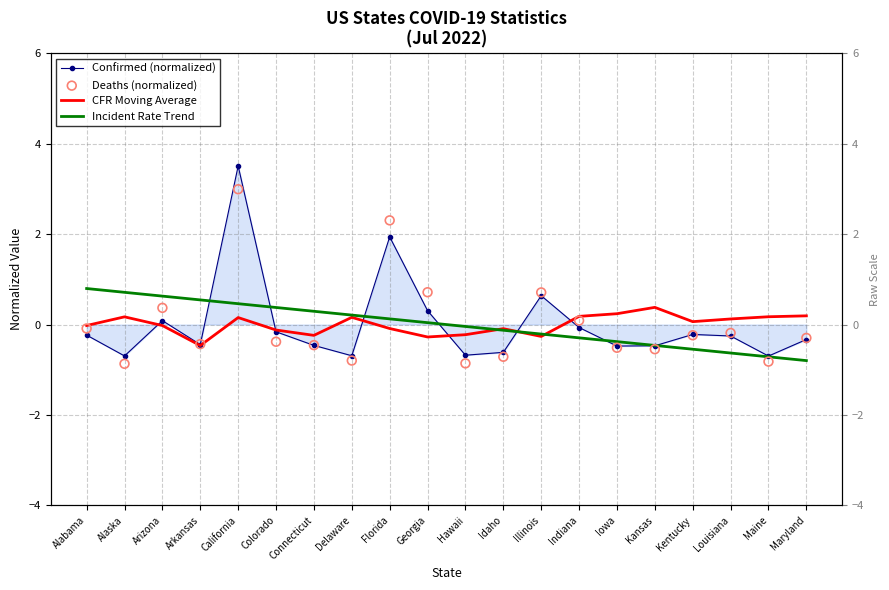

What are all the series names shown in the legend?

Confirmed (normalized), CFR Moving Average, Incident Rate Trend, Deaths (normalized)